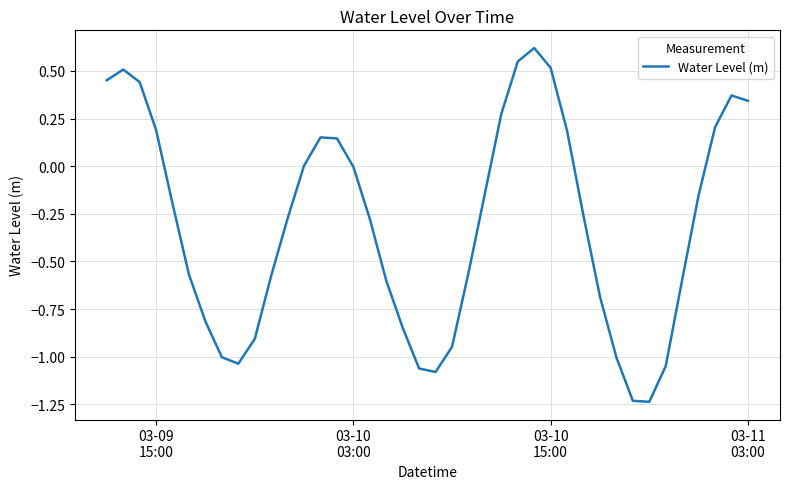

What is the greatest value displayed?

0.6